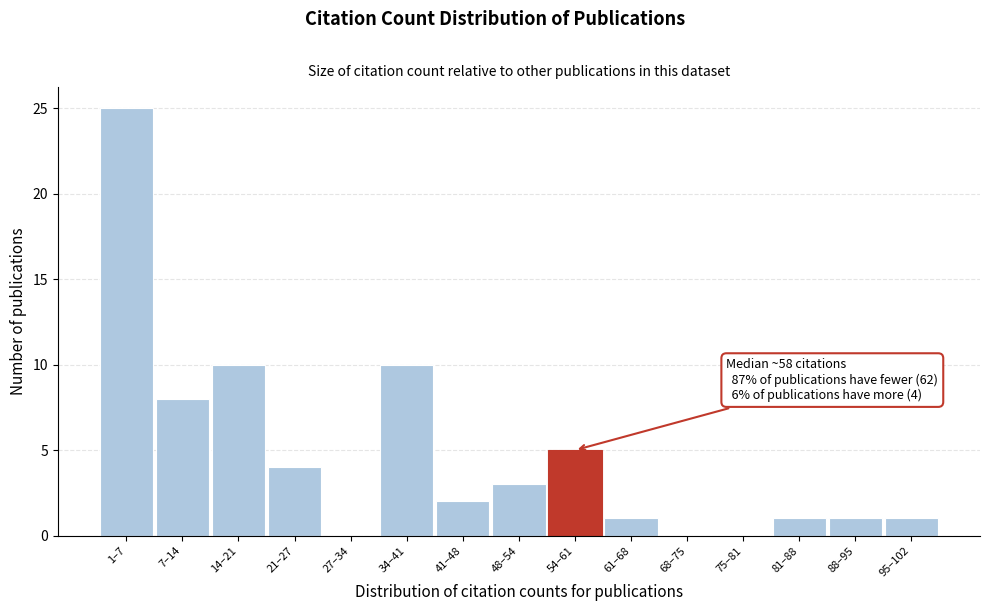

Reading left to right, transcribe all the data shown in this chart.

1–7=25	7–14=8	14–21=10	21–27=4	27–34=0	34–41=10	41–48=2	48–54=3	54–61=5	61–68=1	68–75=0	75–81=0	81–88=1	88–95=1	95–102=1